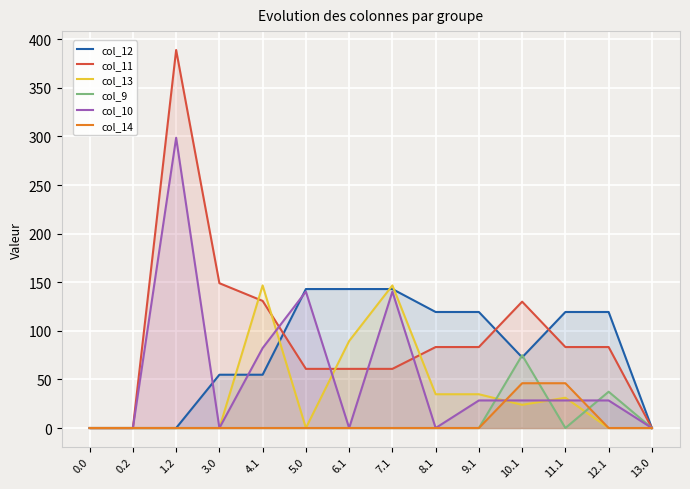

Does the chart display data point markers on the line(s)?

No